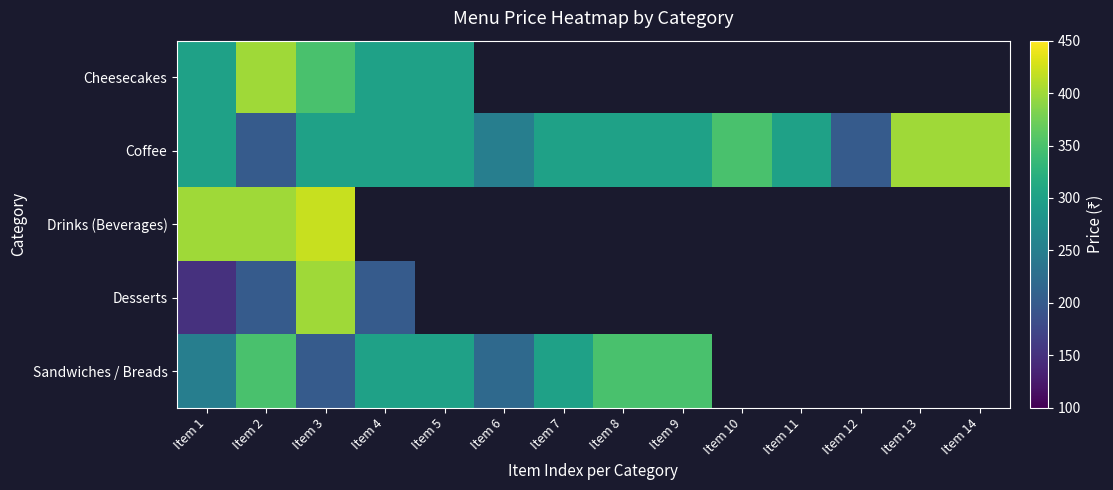

Where does the Coffee series first go above 300?

Item 10